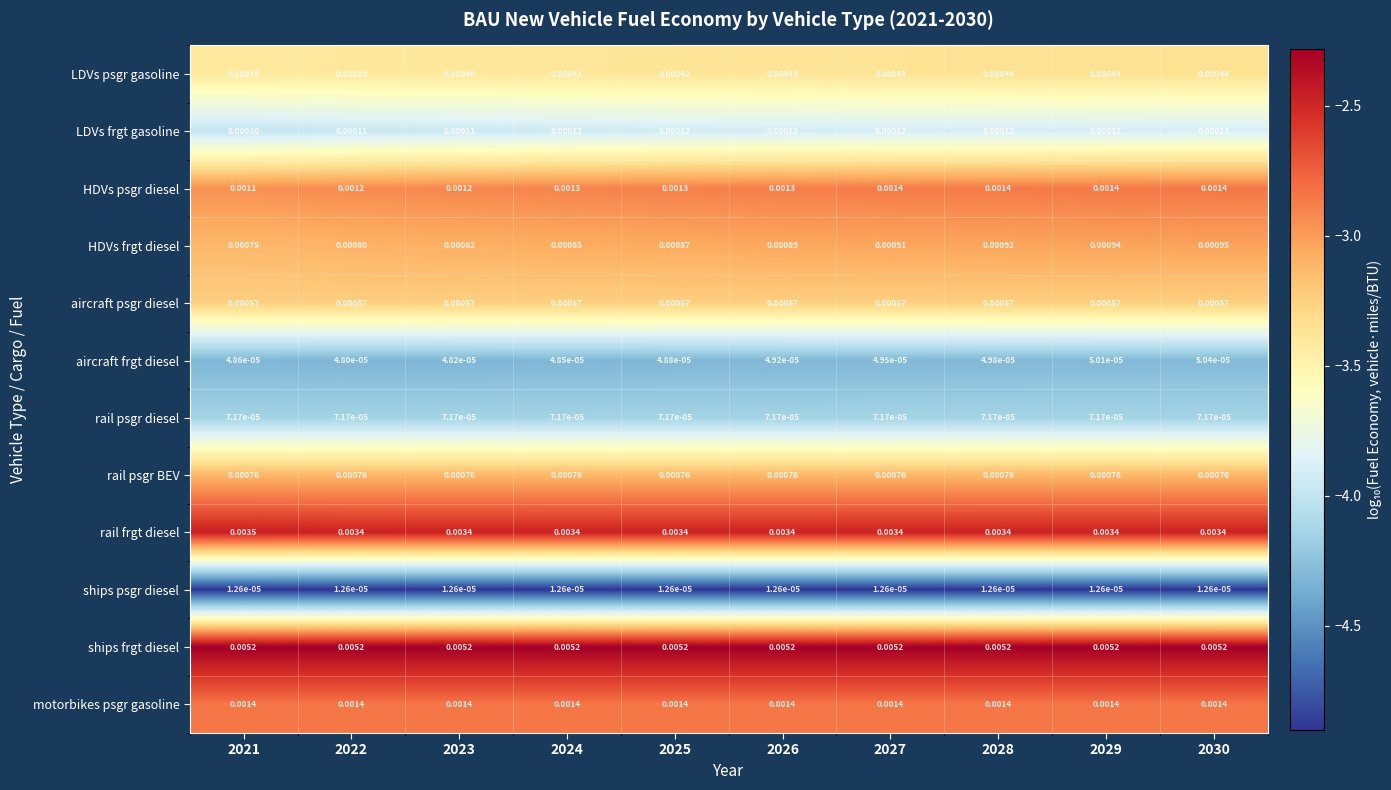

Which series has the largest total across all categories?

ships frgt diesel